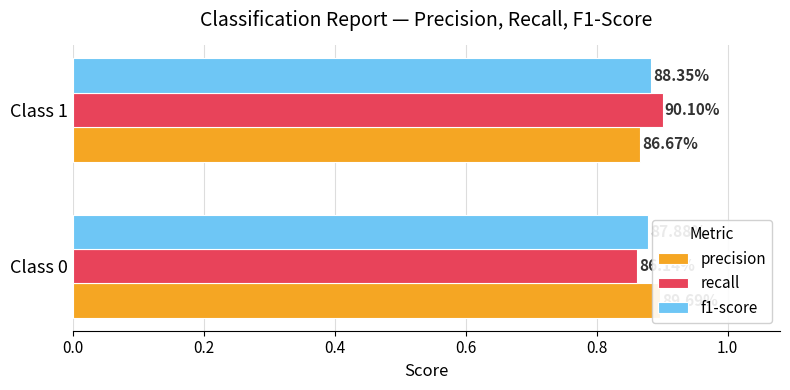

Does the chart contain stacked bars?

No